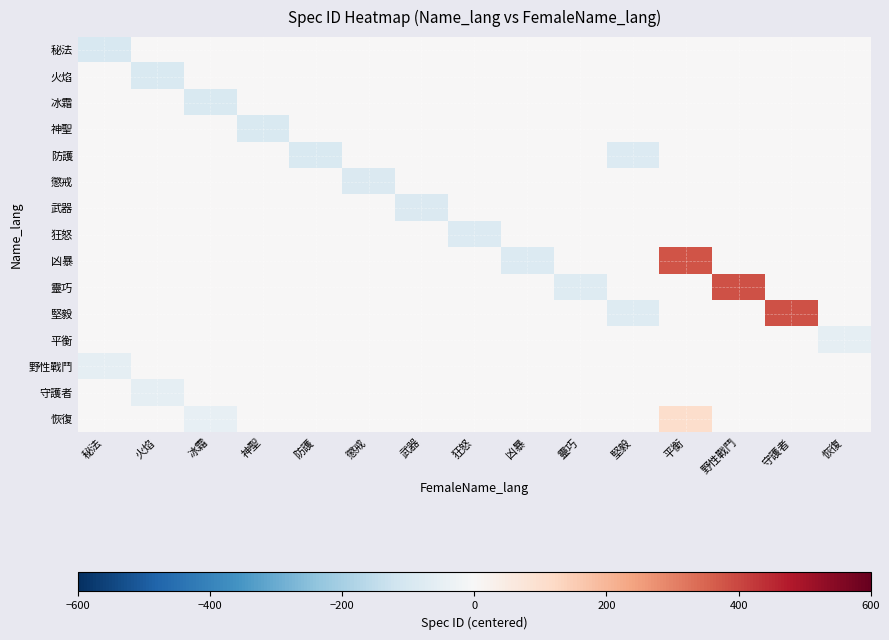

What is the spread (max minus min) of values at 凶暴?

82.3